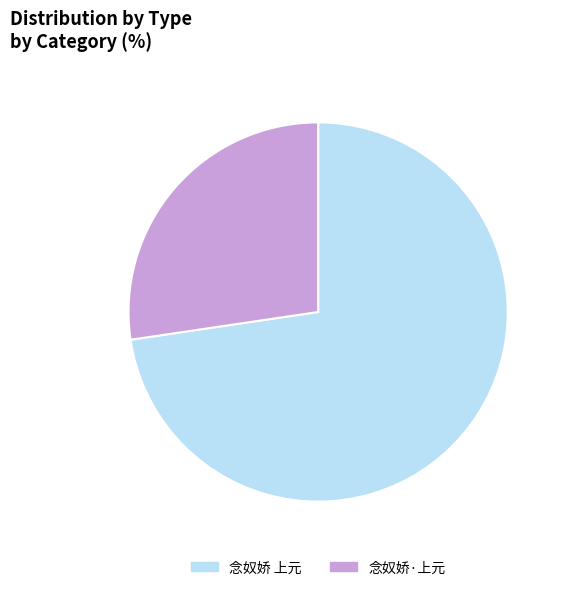

Which has a higher value, 念奴娇 上元 or 念奴娇·上元?

念奴娇 上元